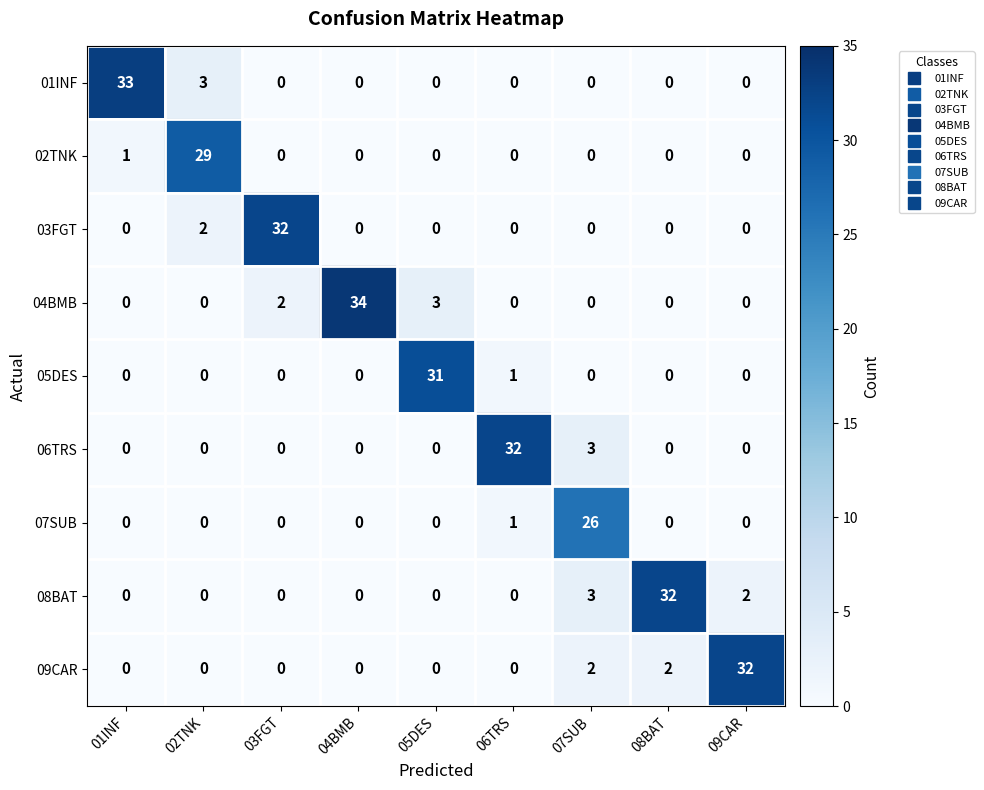

What is the greatest value displayed?

34